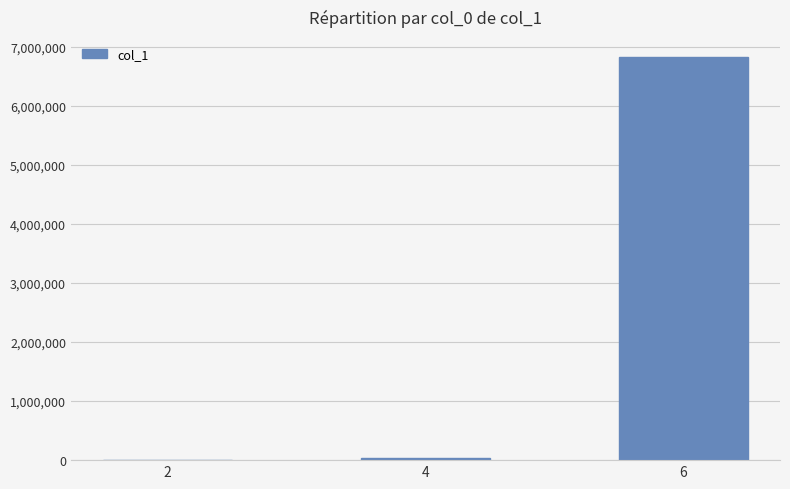

Approximately how many times larger is the value at 4 compared to 2?

234.9